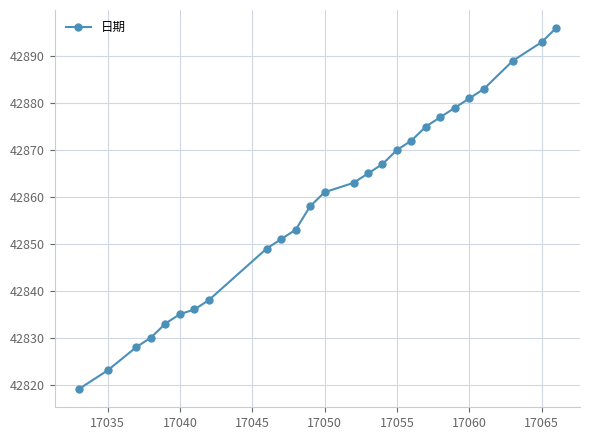

What is the minimum value shown in the chart?

42819